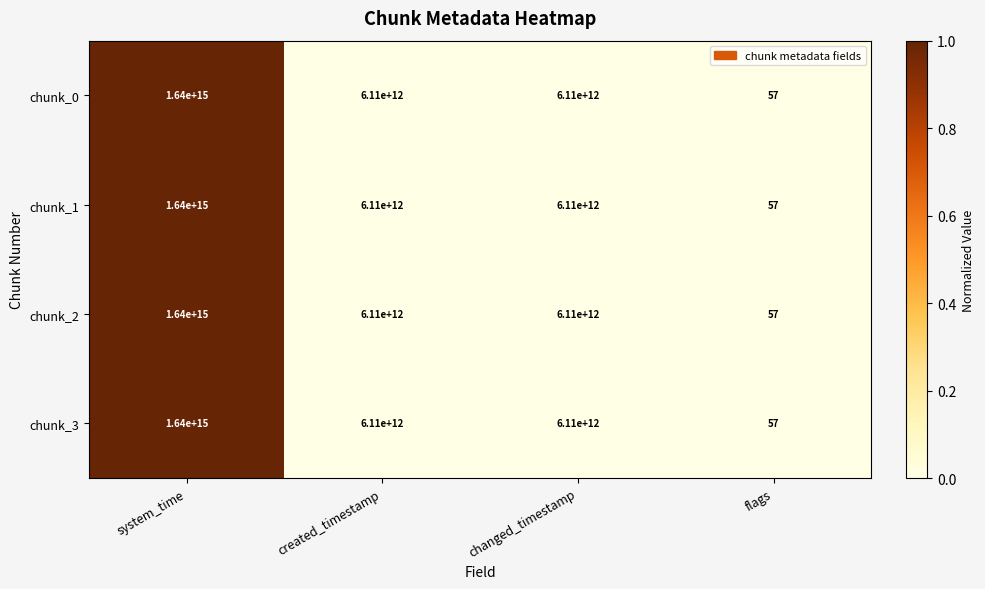

Where is chunk_0 nearest to the value 820000000000028?

created_timestamp